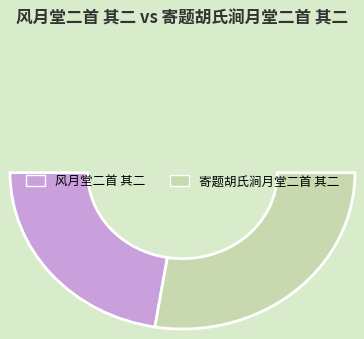

How many slices are in this pie chart?

2